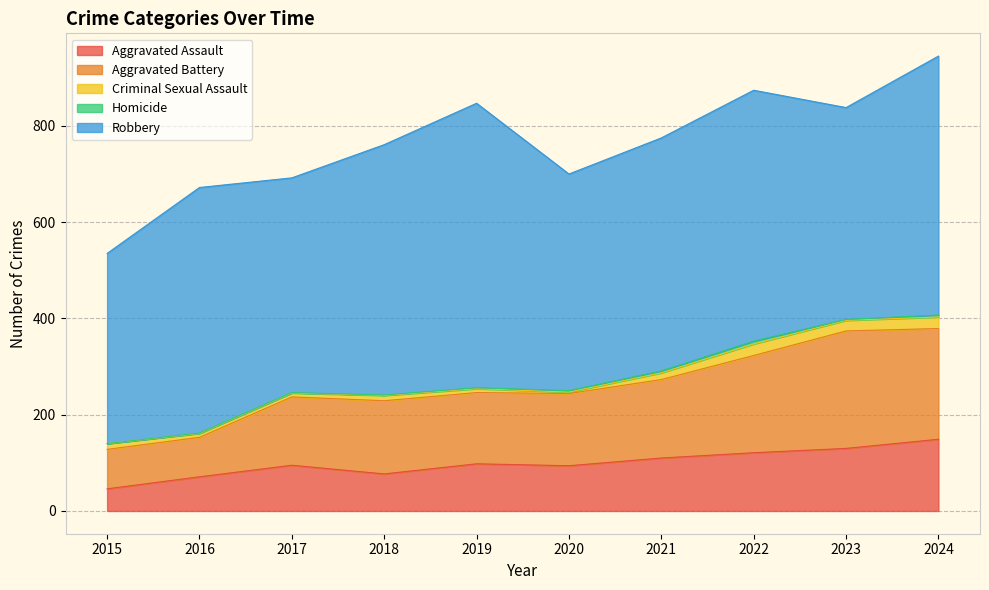

Is it true that Homicide equals 3 at 2023?

False